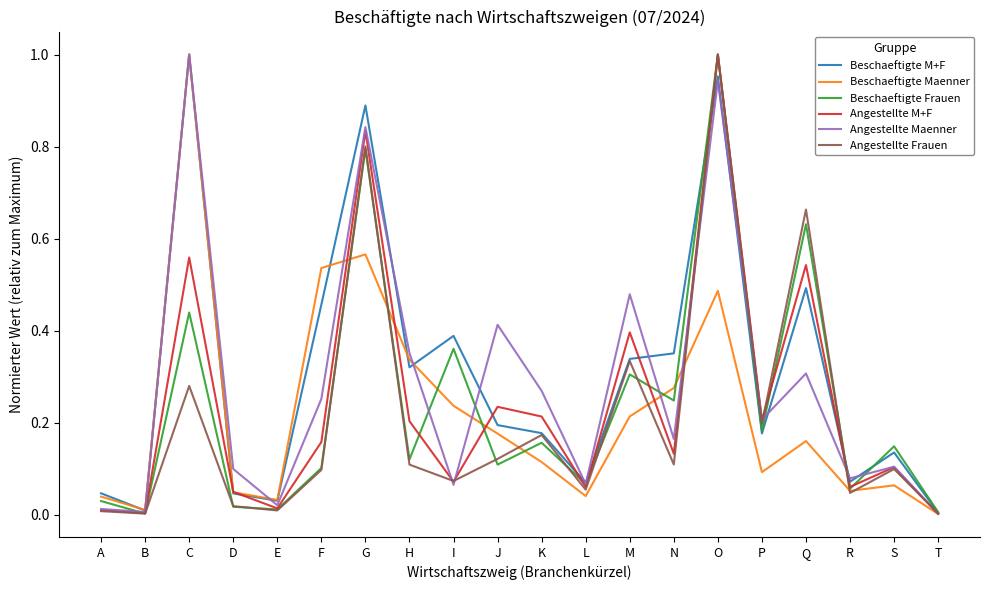

The Beschaeftigte Frauen series shows 0.4 at C. True or false?

True